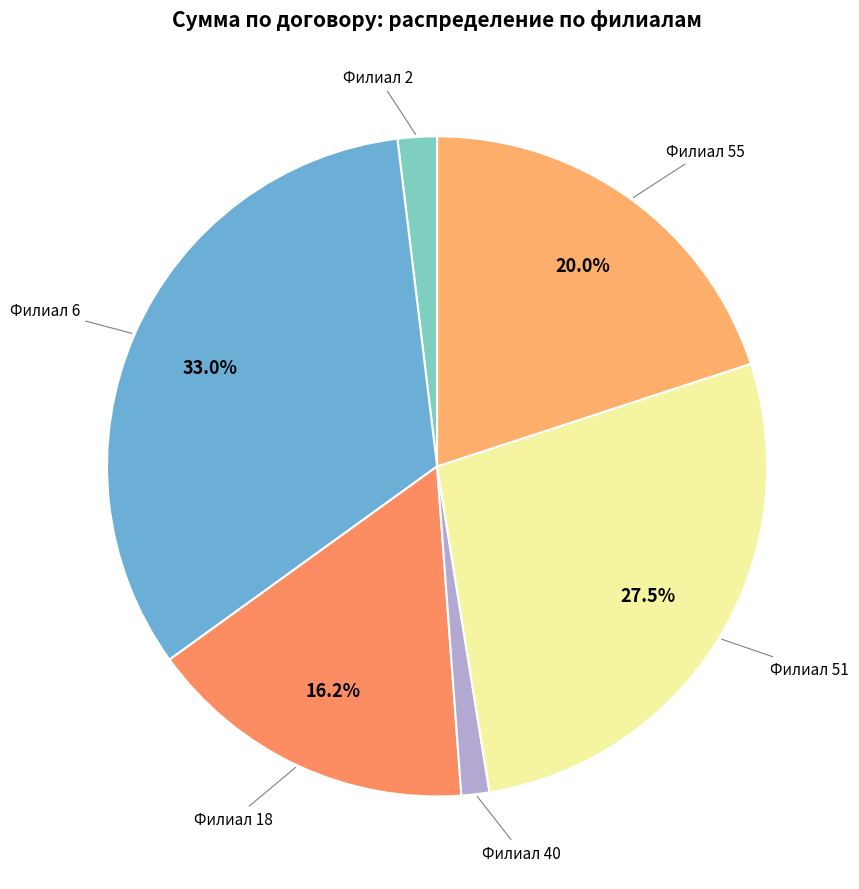

Does Филиал 6 represent more than half of the total?

No